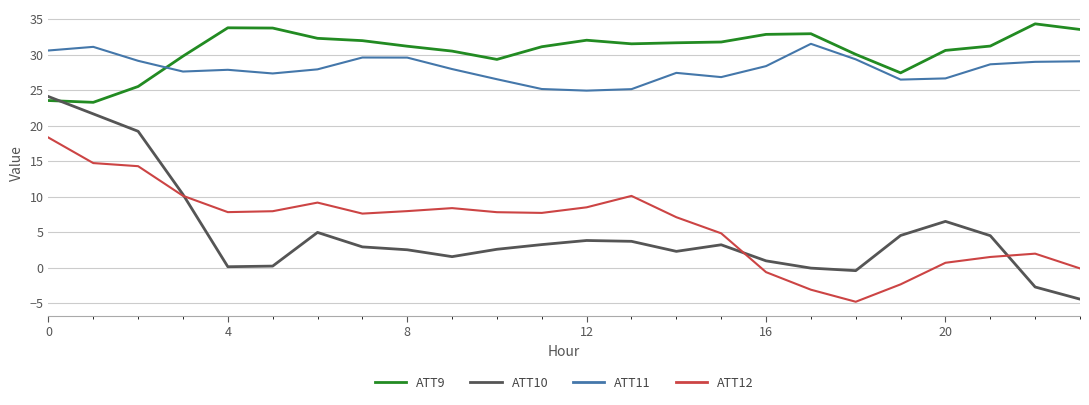

What is the minimum value for ATT12?

-4.8